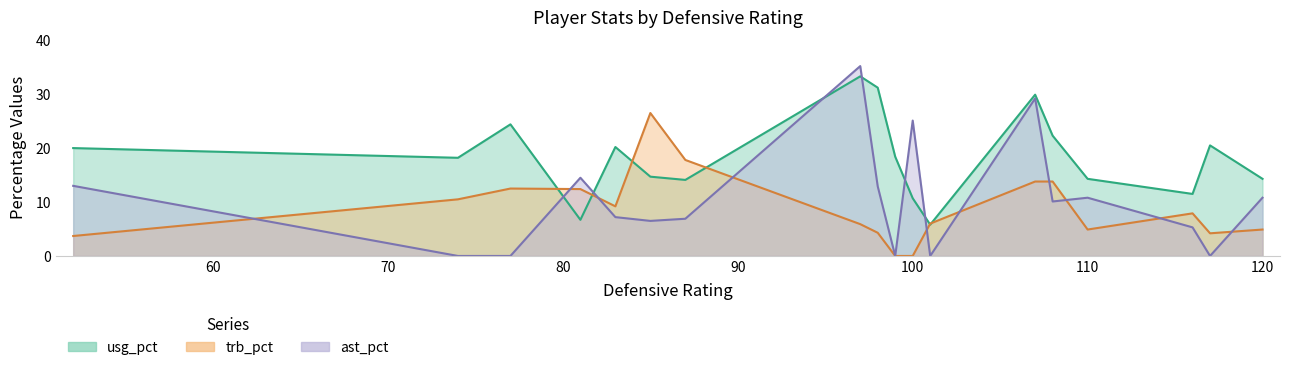

Does the chart have visible grid lines?

No